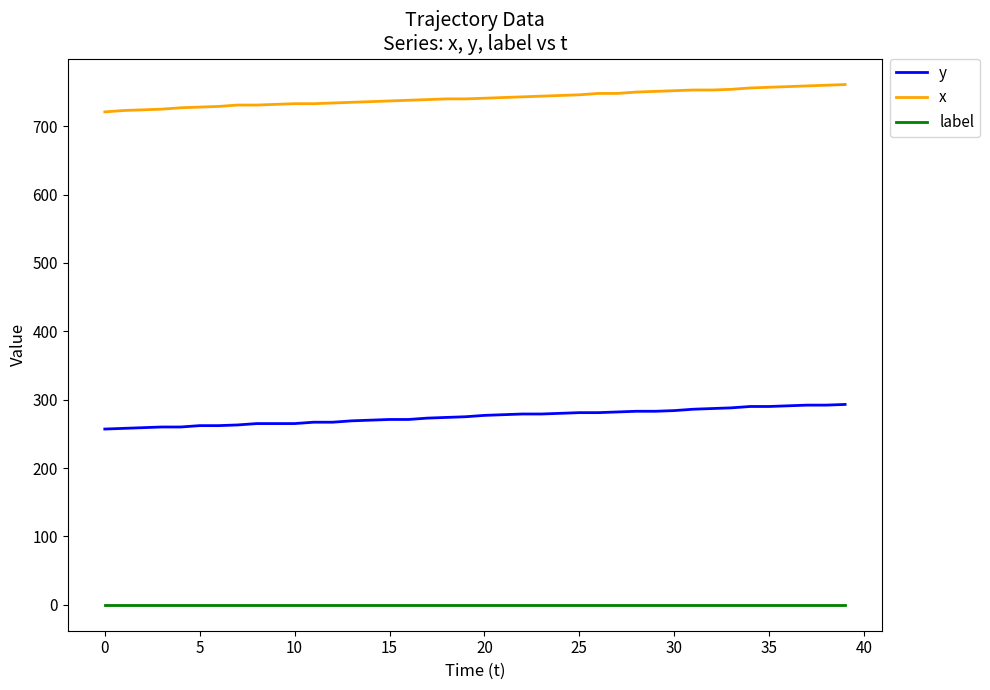

What are all the series names shown in the legend?

y, x, label